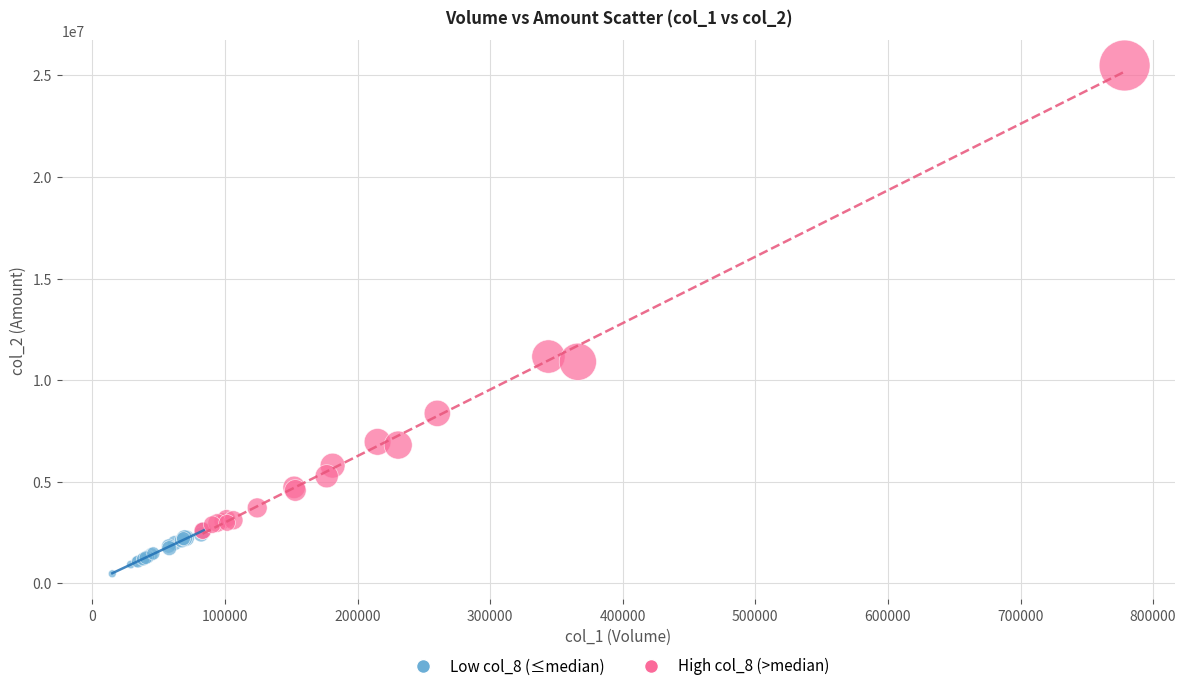

Which series has the widest spread of Y values?

High col_8 (>median)